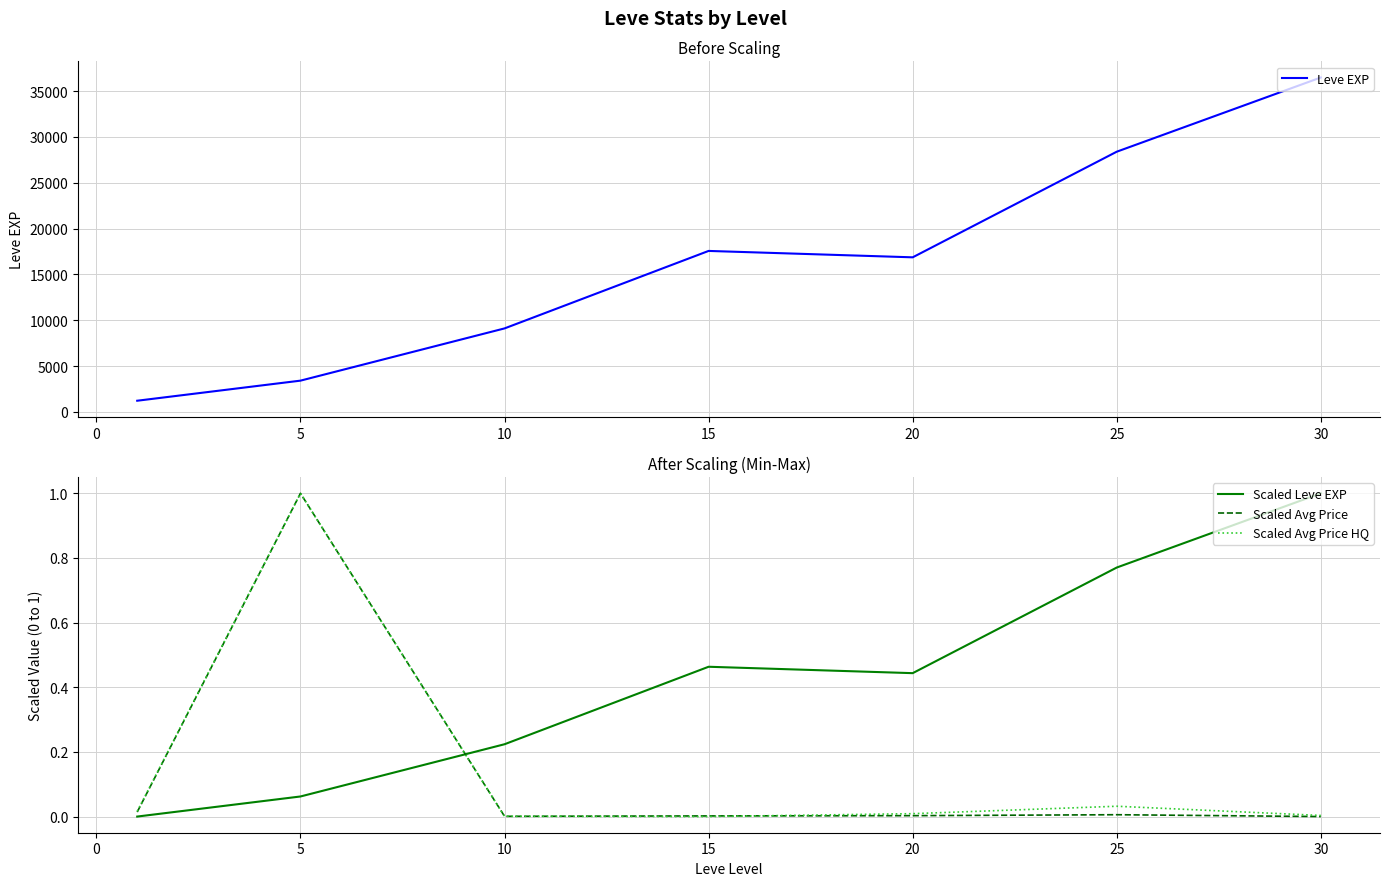

Where do Scaled Leve EXP and Scaled Avg Price first cross each other?

5 and 10